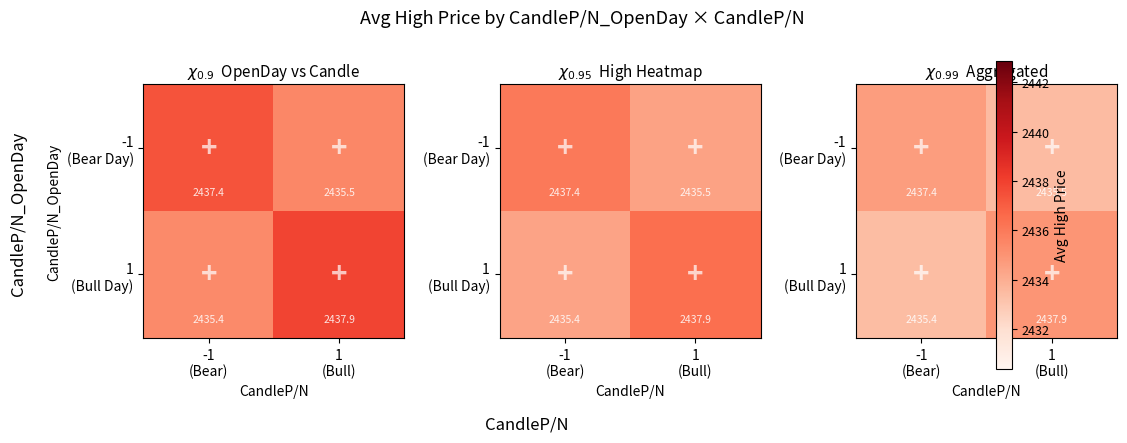

What is the minimum value for -1 (Bear Day)?

2435.5